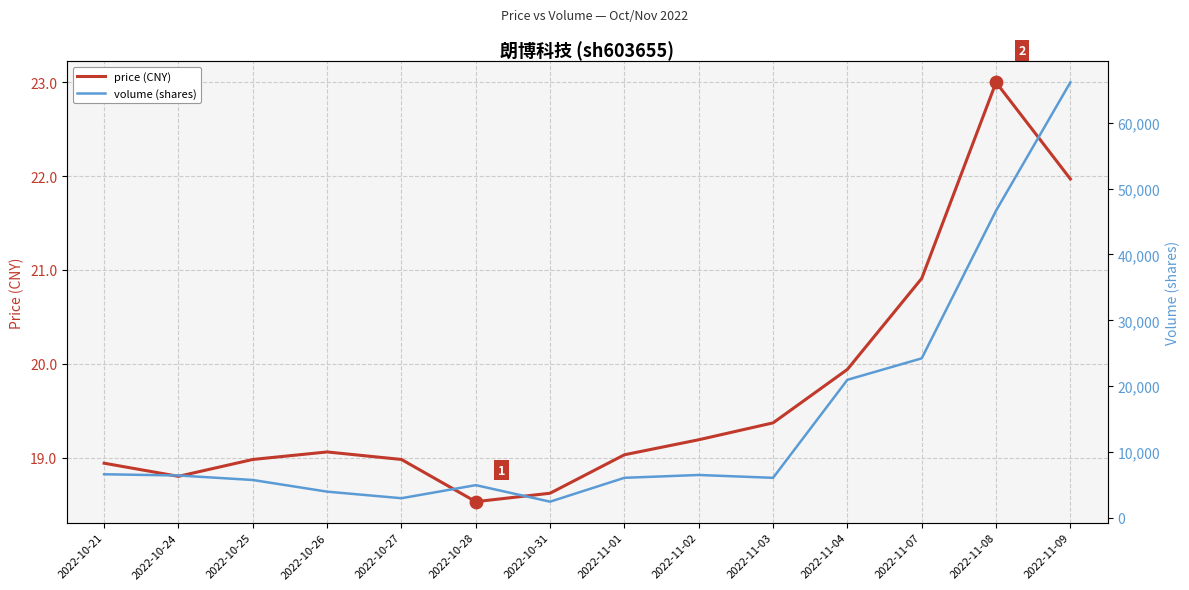

Is the value of price (CNY) at 2022-10-25 greater than the value of volume (shares) at 2022-11-09?

No